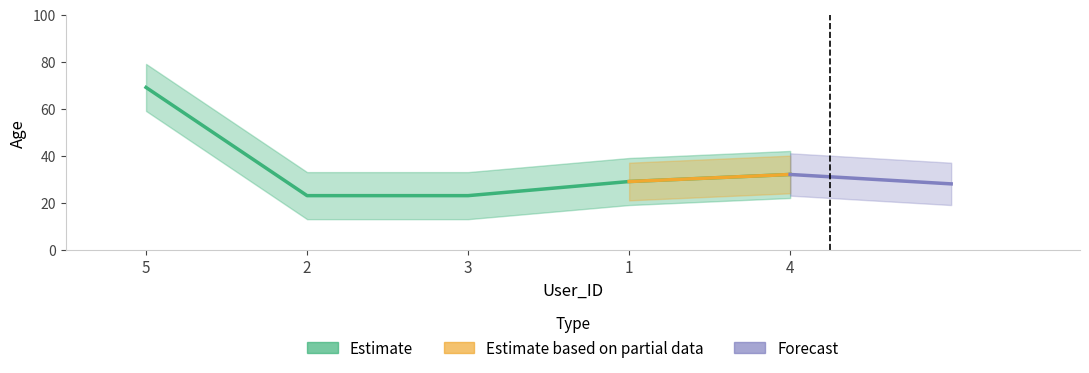

What is the label of the 4th point from the right?

2